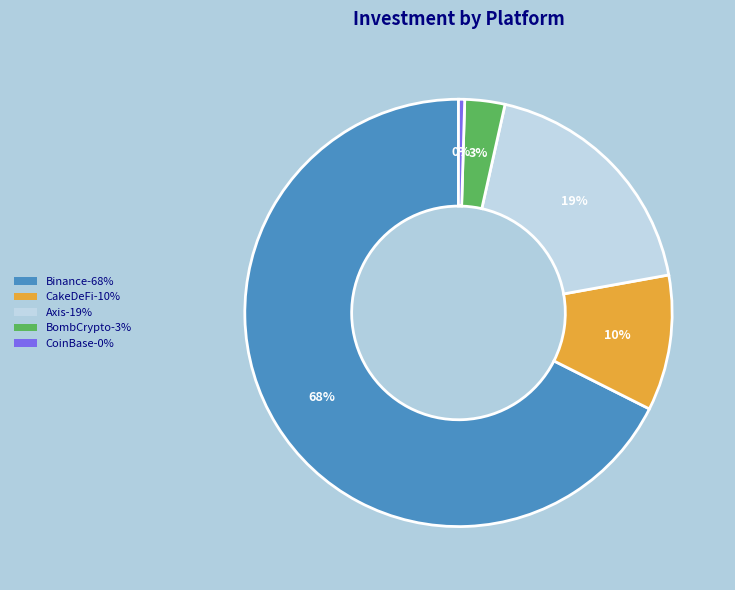

Count the number of slices in the pie.

5